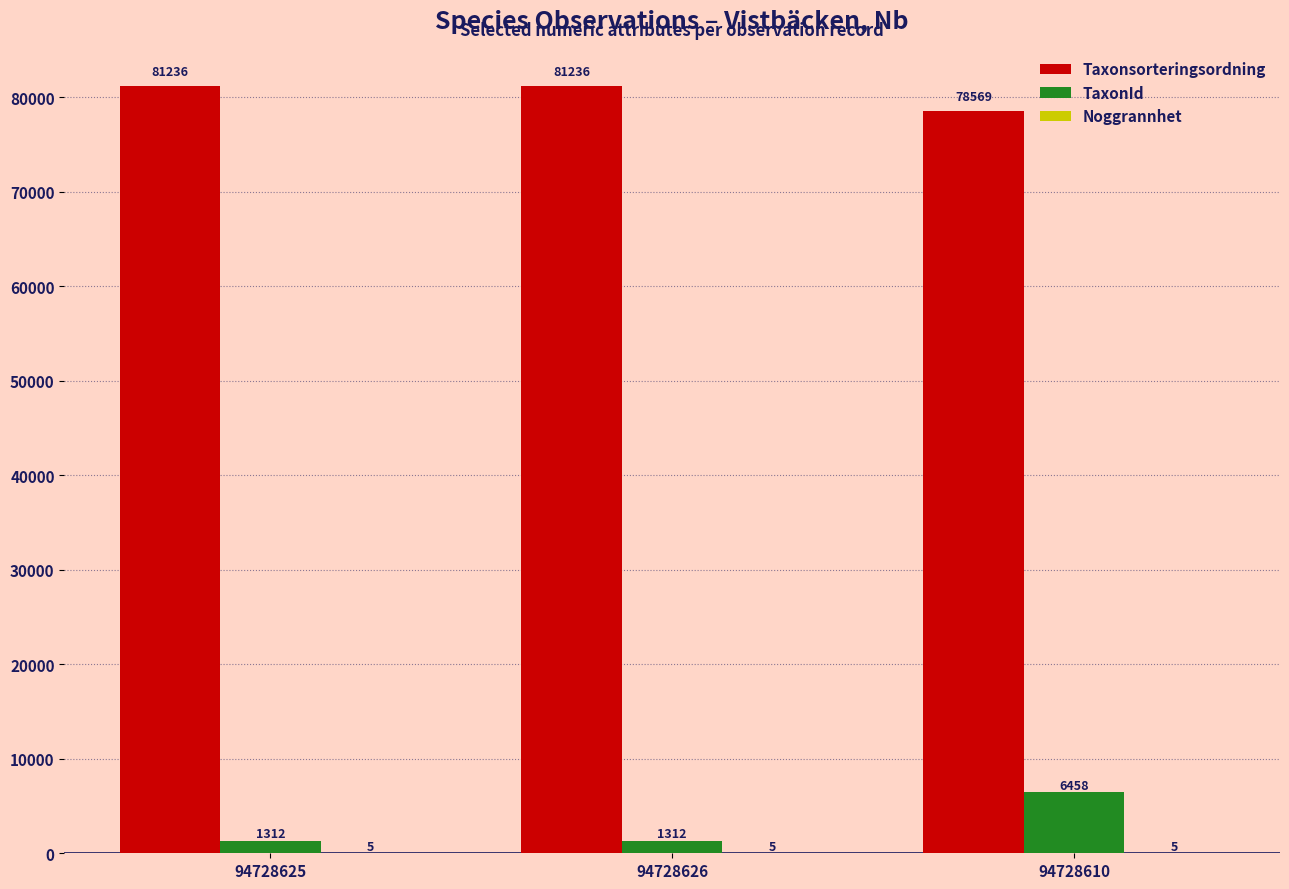

What is the sum of all Taxonsorteringsordning values?

241041